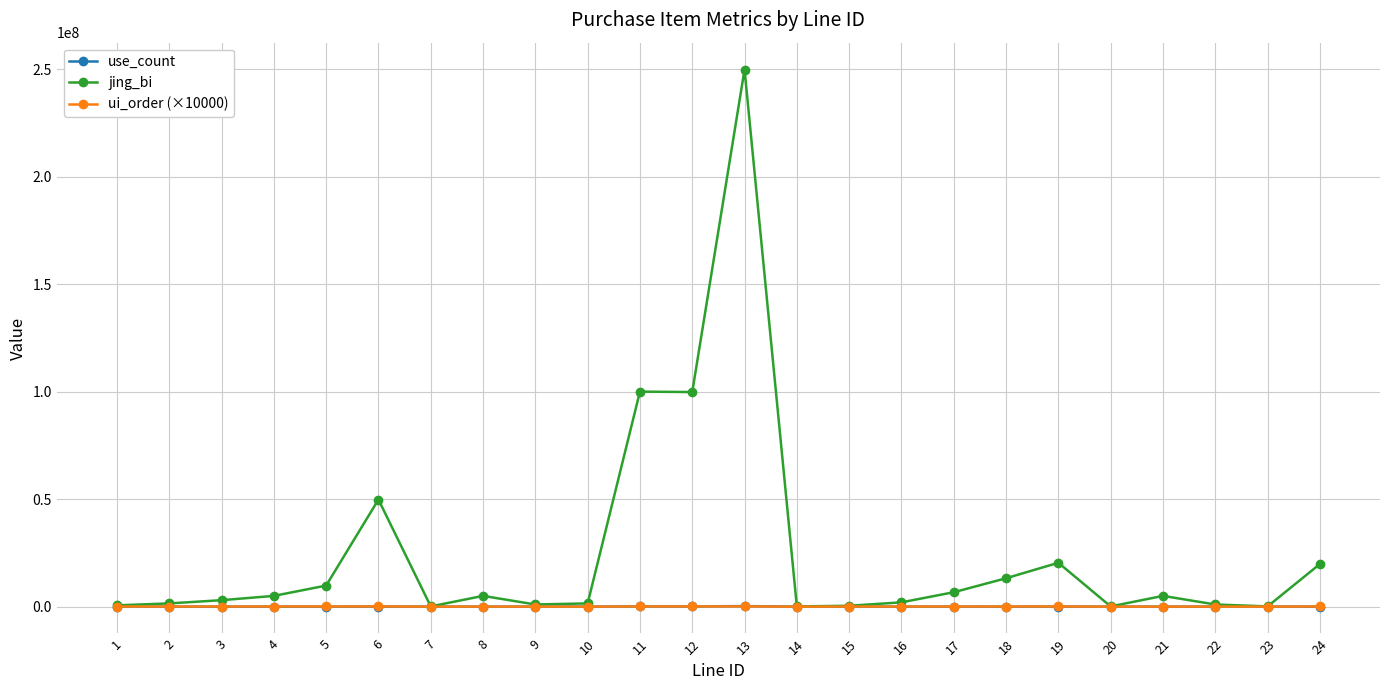

Which label corresponds to the largest value in the chart?

13